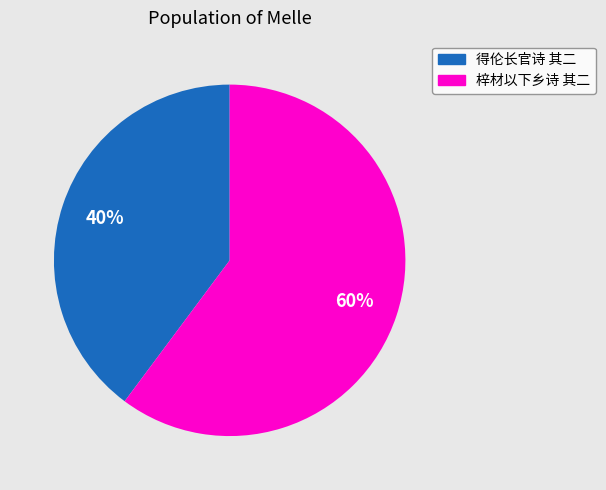

To the nearest percent, what is the difference between the largest and smallest slice percentages?

20%